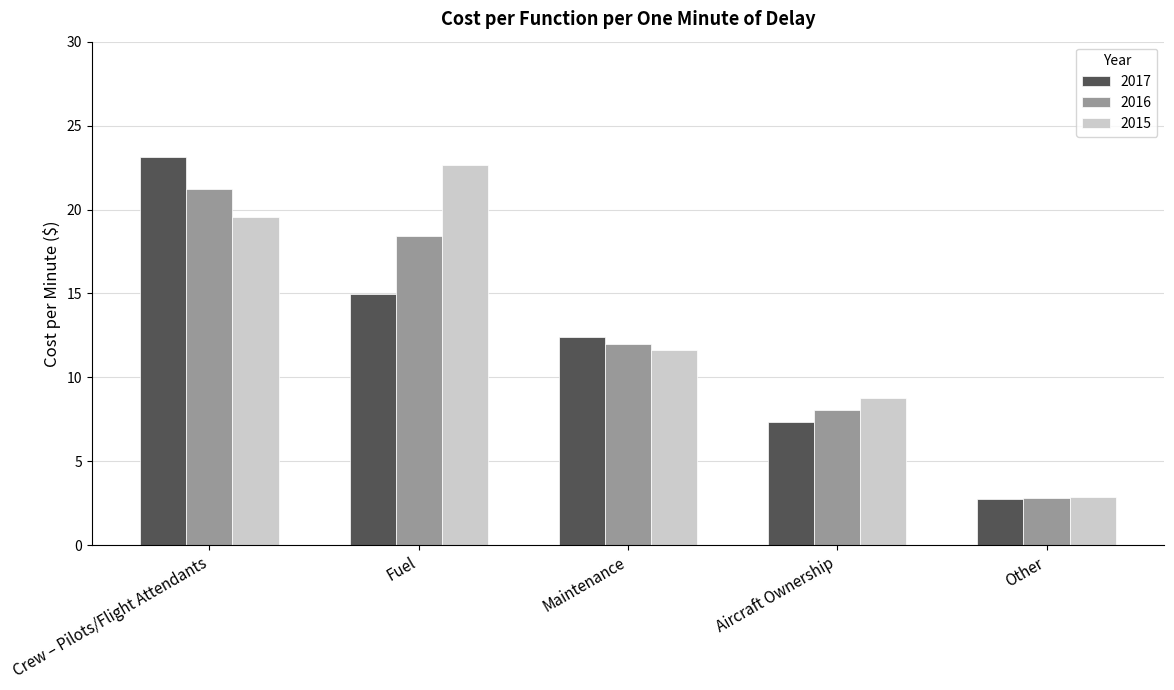

Reading left to right, transcribe all the data shown in this chart.

2017: 23.1	15.0	12.4	7.4	2.7
2016: 21.2	18.4	12.0	8.1	2.8
2015: 19.5	22.6	11.6	8.8	2.9